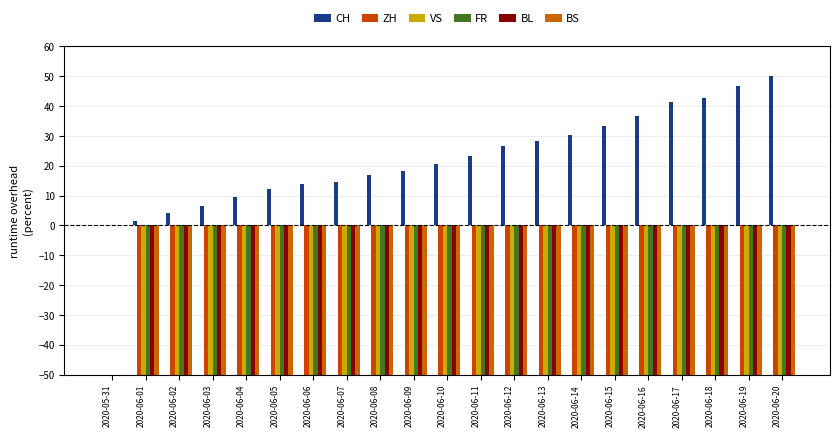

How many data points in FR are above -92?

10